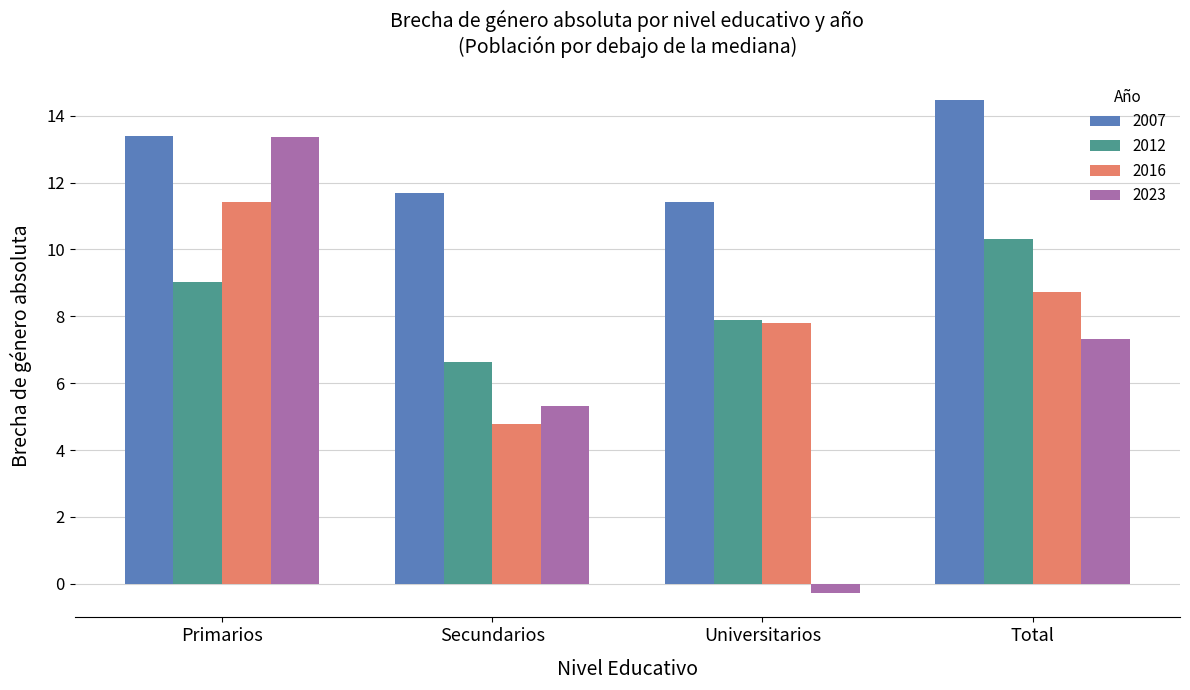

Which series has the largest range (max minus min)?

2023